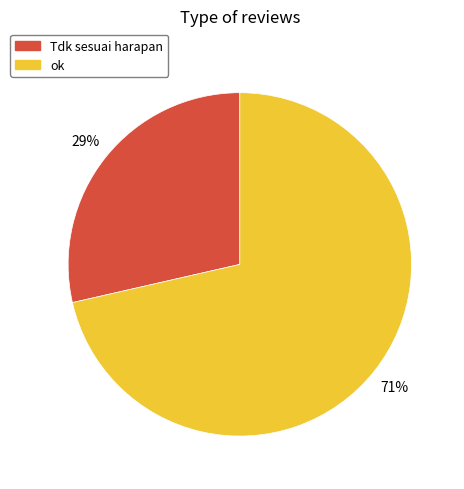

Which category has the smallest portion of the pie?

Tdk sesuai harapan